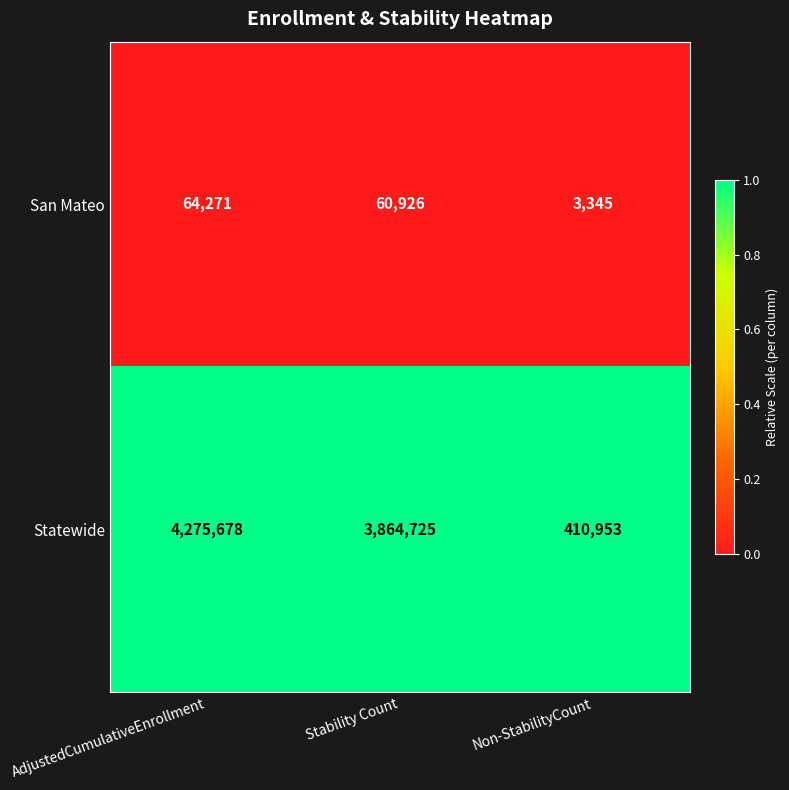

At which category is the sum across all series the highest?

AdjustedCumulativeEnrollment